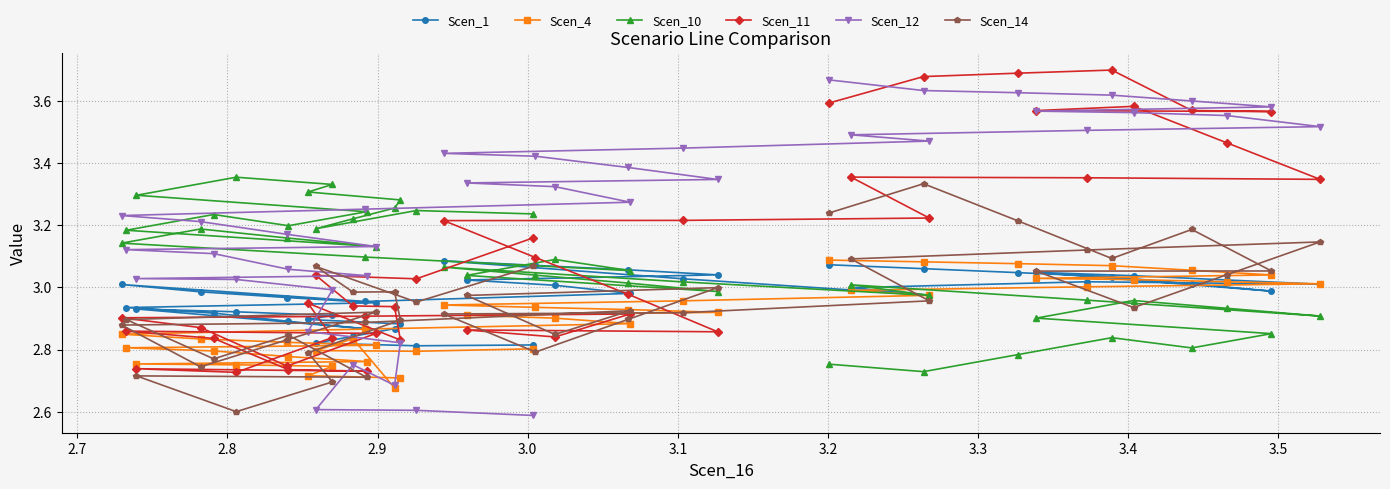

At how many categories does at least one series exceed 3?

40